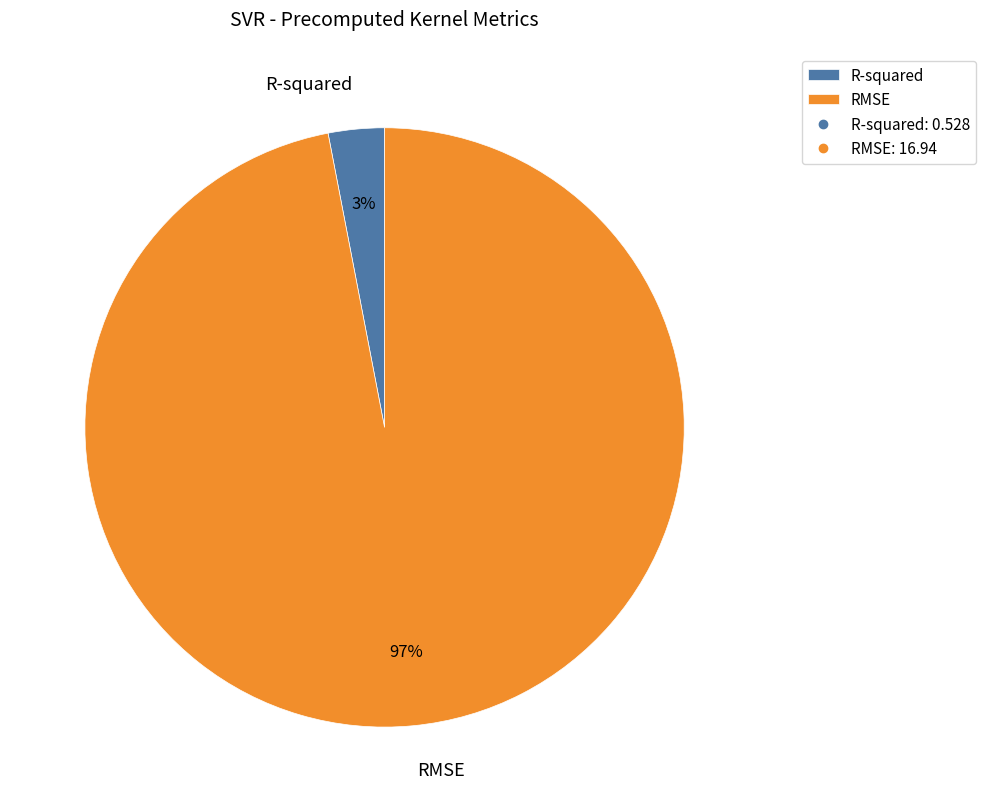

How many slices are in this pie chart?

2